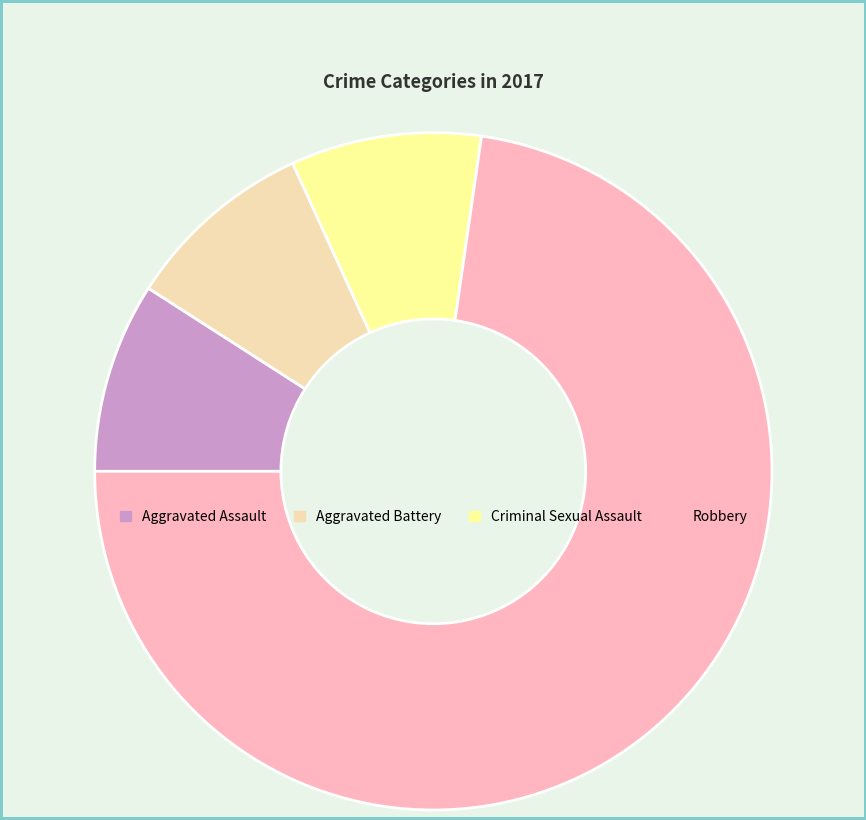

Count the number of slices in the pie.

4